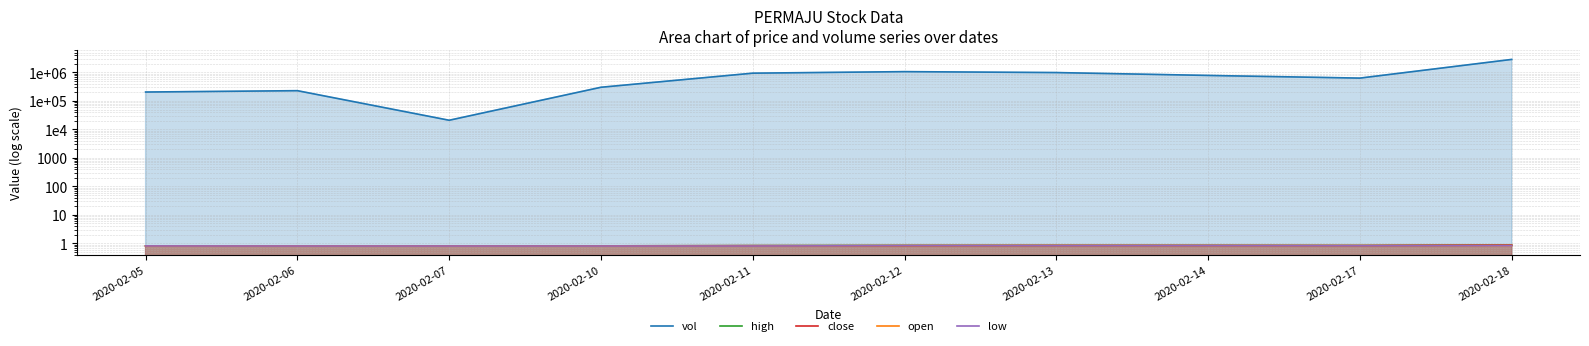

At 2020-02-13, list the series in order from smallest to largest.

low, open, high, close, vol